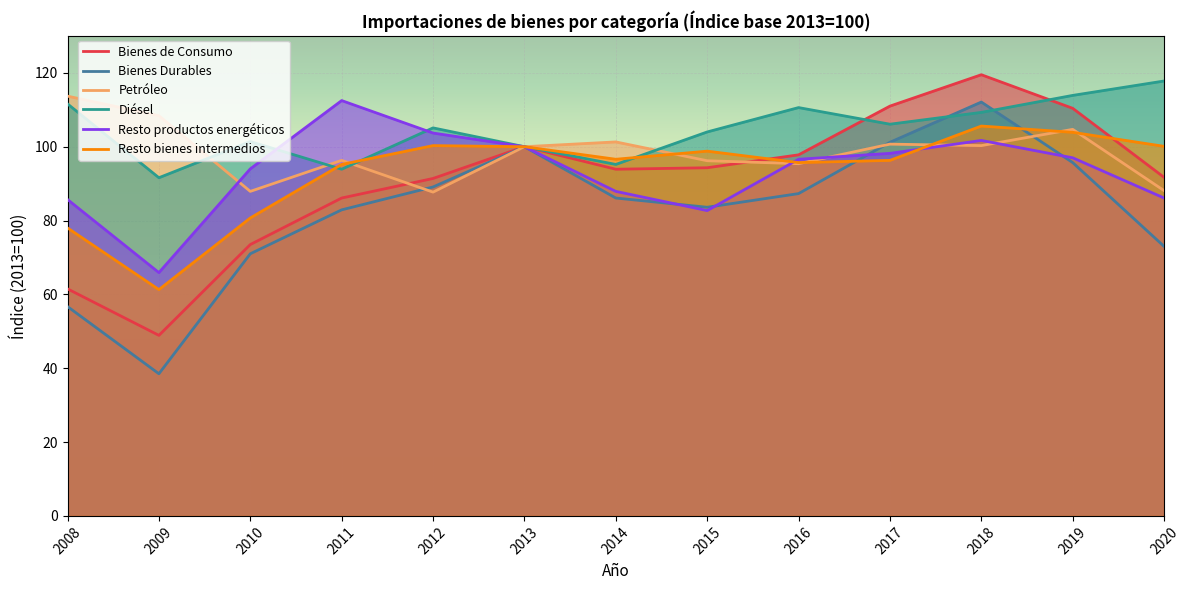

Which series has the largest total across all categories?

Diésel